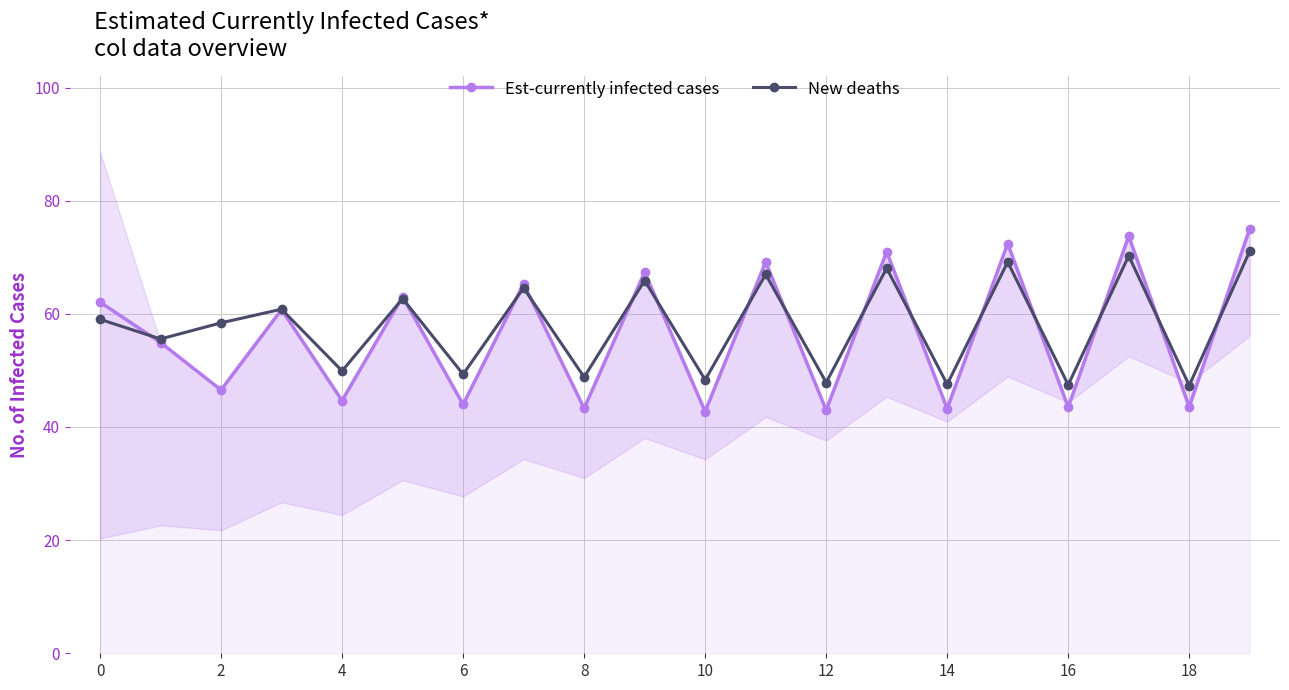

What is the highest value of the New deaths series?

71.1